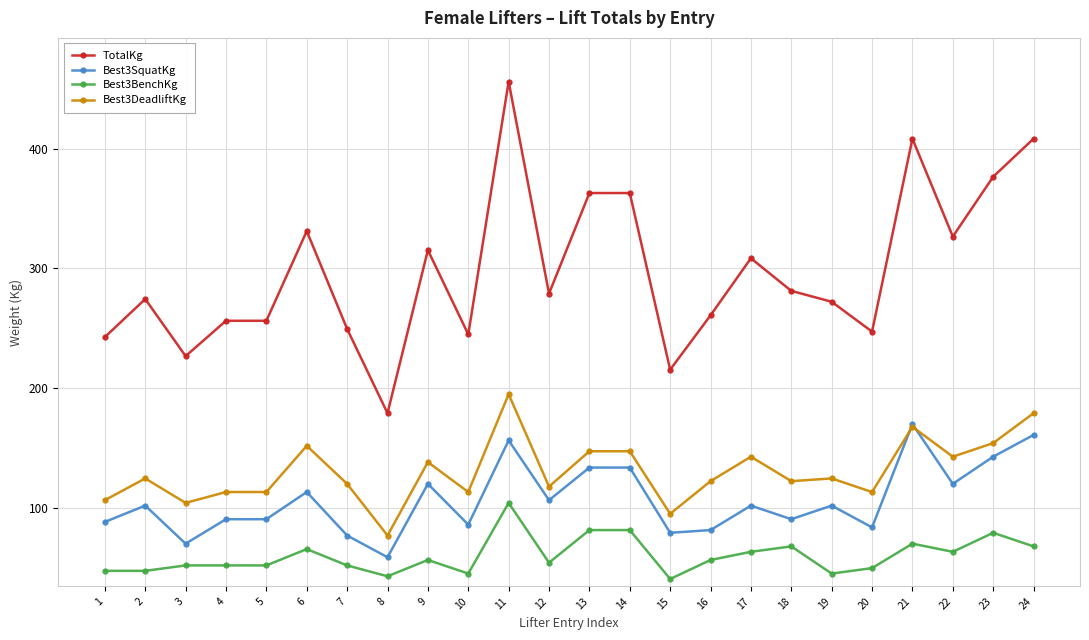

What are all the series names shown in the legend?

TotalKg, Best3SquatKg, Best3BenchKg, Best3DeadliftKg